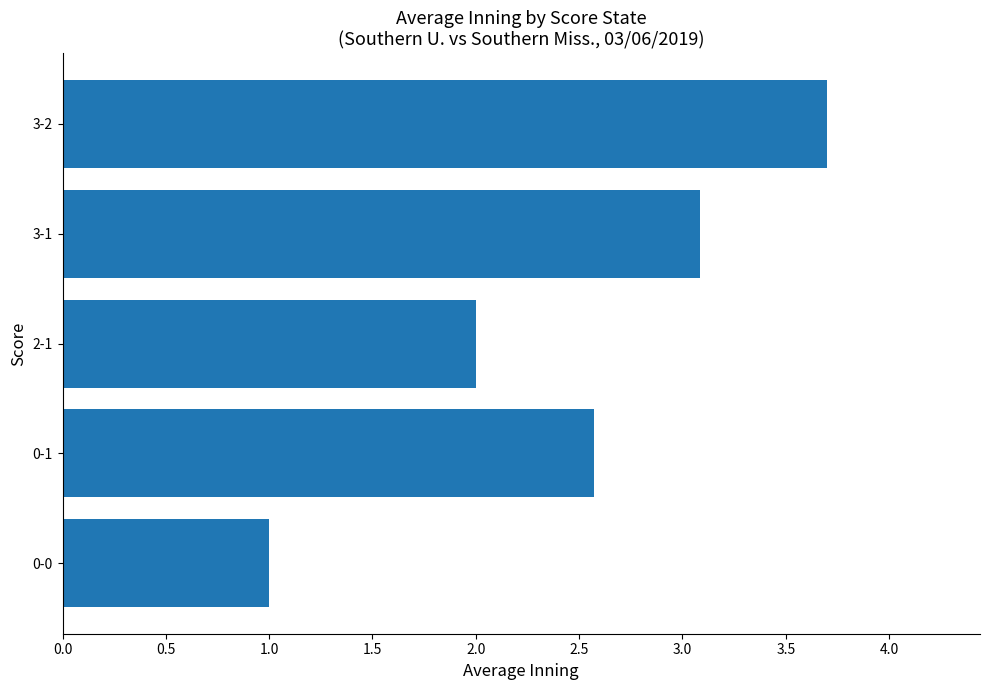

Reading top to bottom, extract all data points from this chart.

3-2=3.7	3-1=3.1	2-1=2.0	0-1=2.6	0-0=1.0